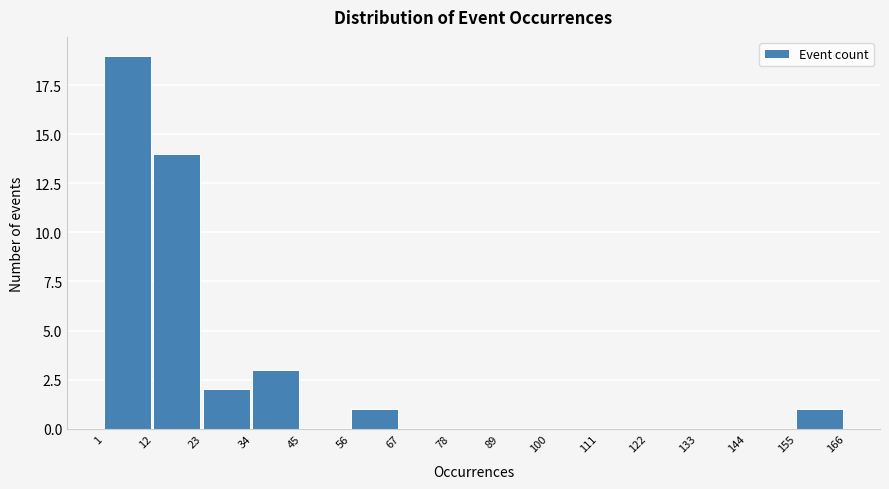

Which range on the x-axis has the tallest bar?

1 to 12